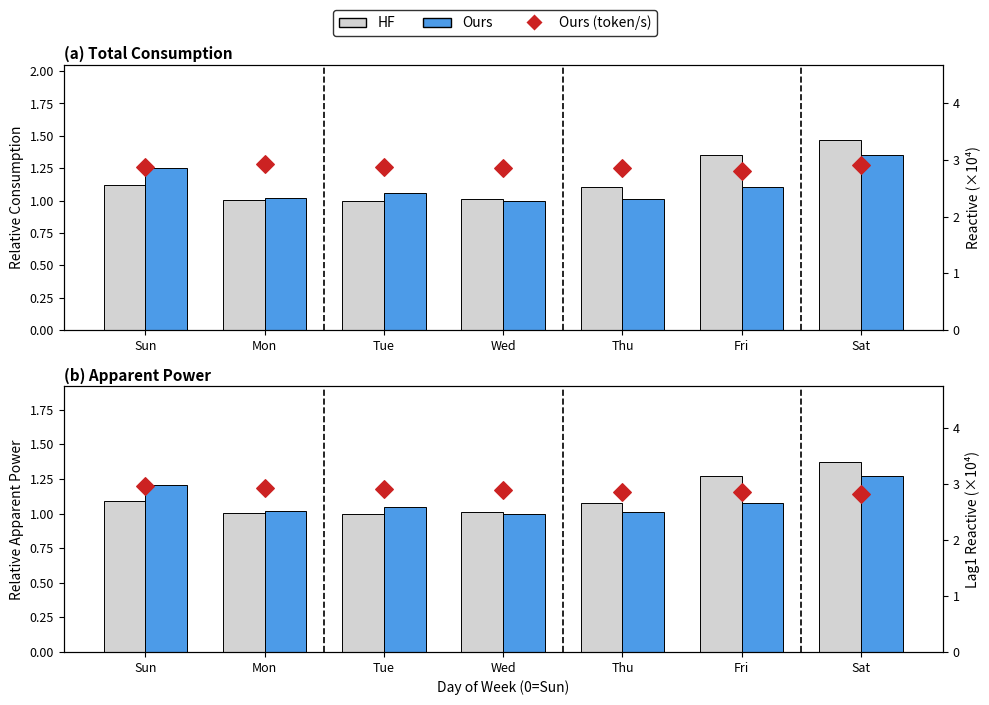

What is the total value across all series at Fri?

5.2